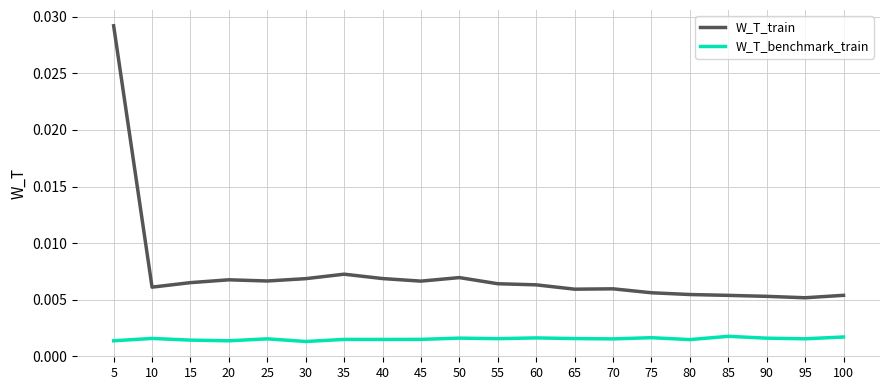

Which label corresponds to the largest value in the chart?

5